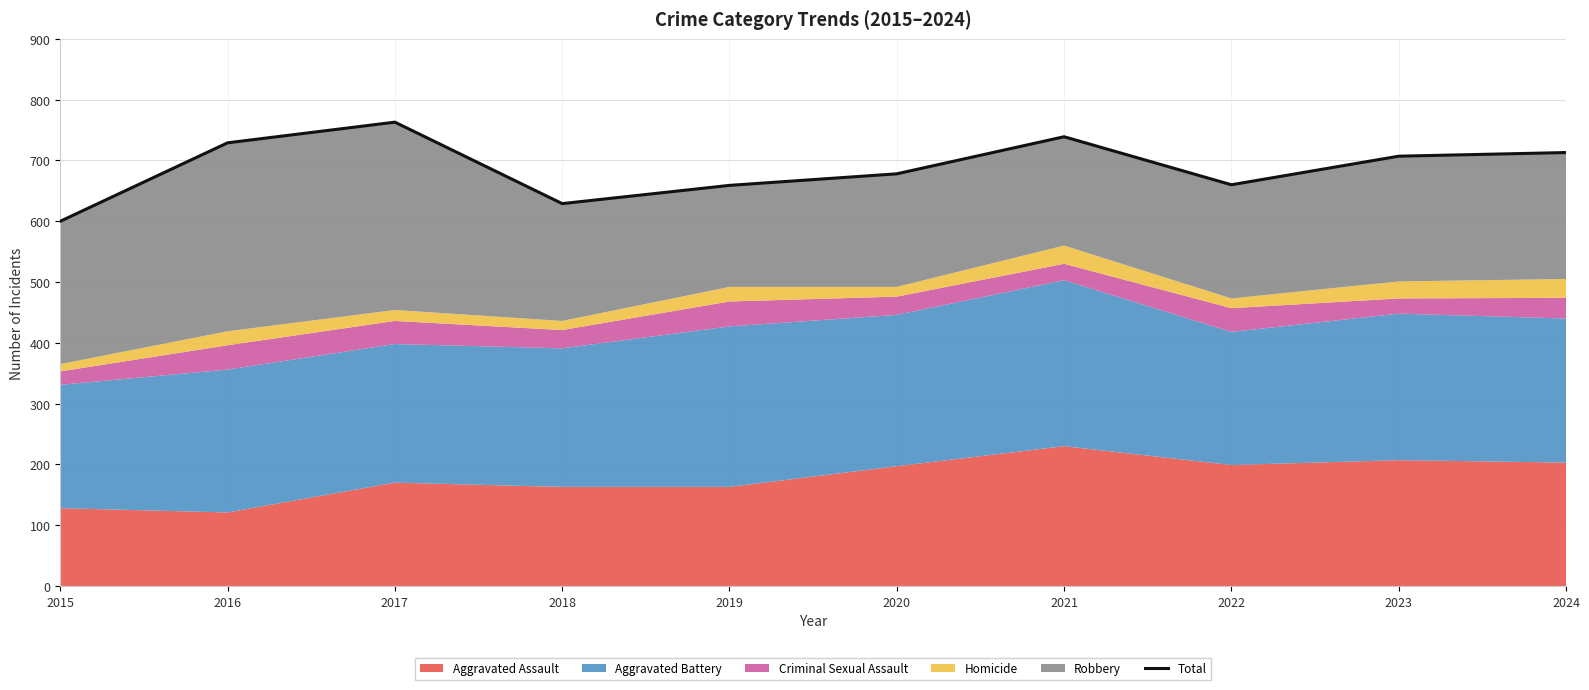

List the labels in order of value, smallest first.

2015, 2018, 2019, 2022, 2020, 2023, 2024, 2016, 2021, 2017